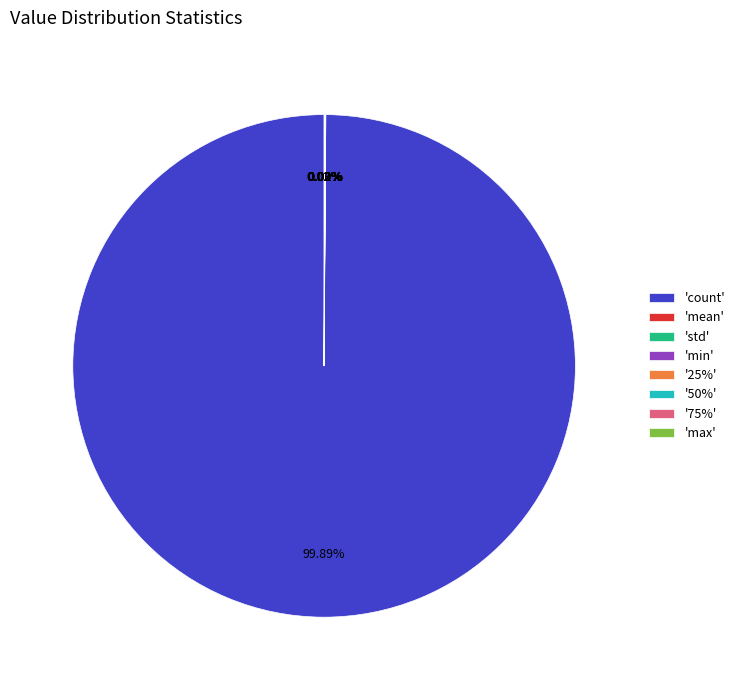

Does any single category account for the majority?

Yes